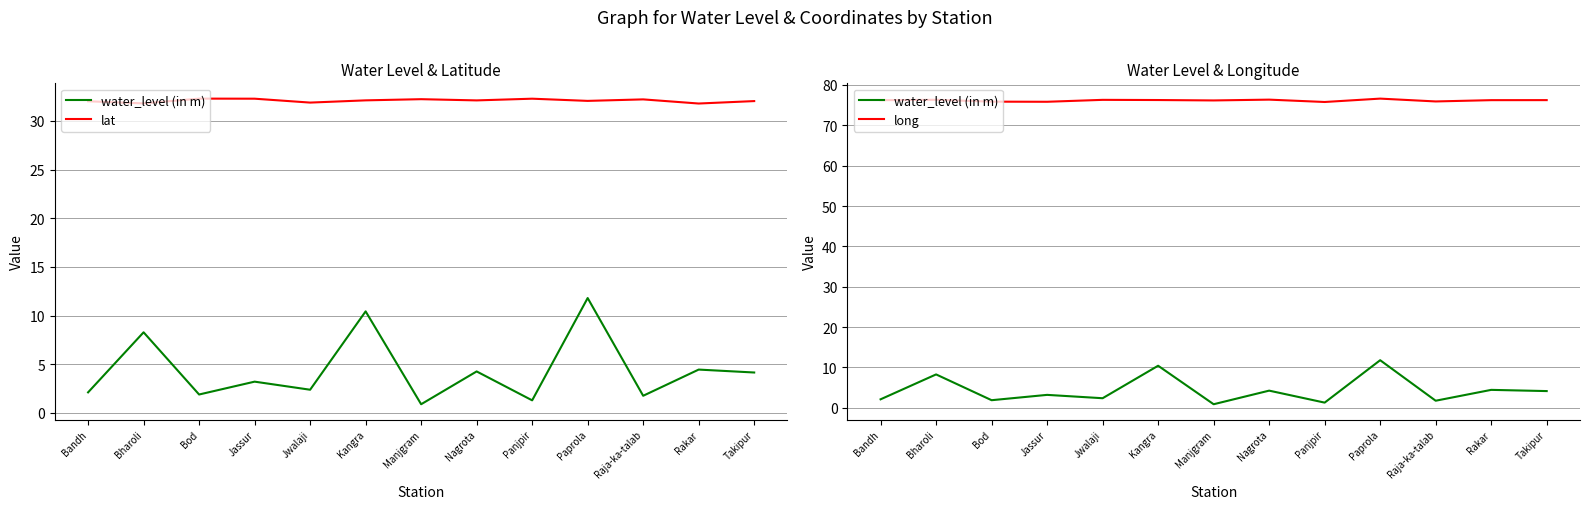

Which series changed the most between Jwalaji and Manjgram?

water_level (in m)